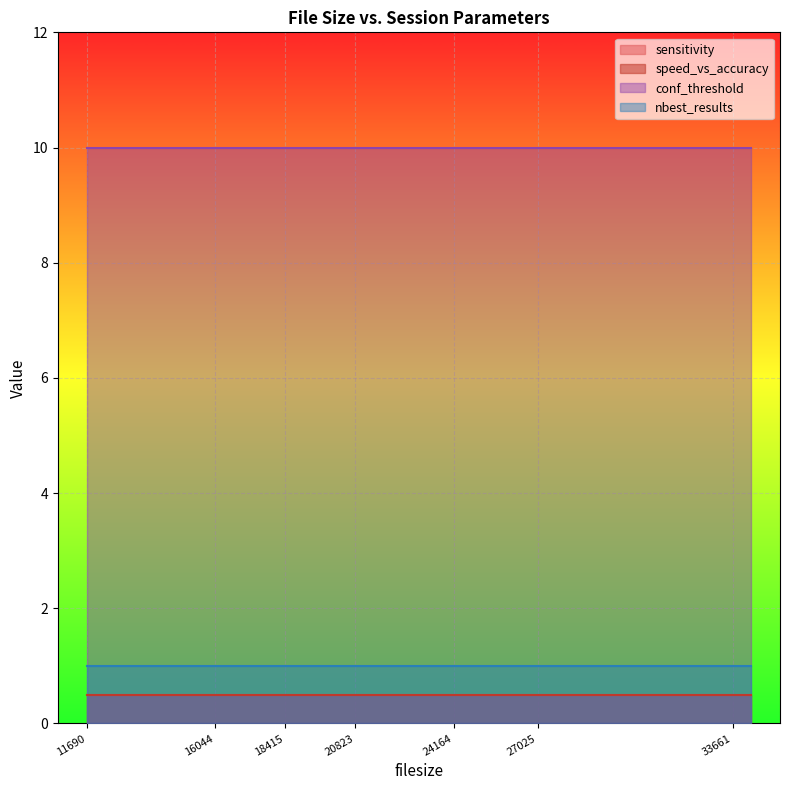

How many lines are shown in the chart?

4